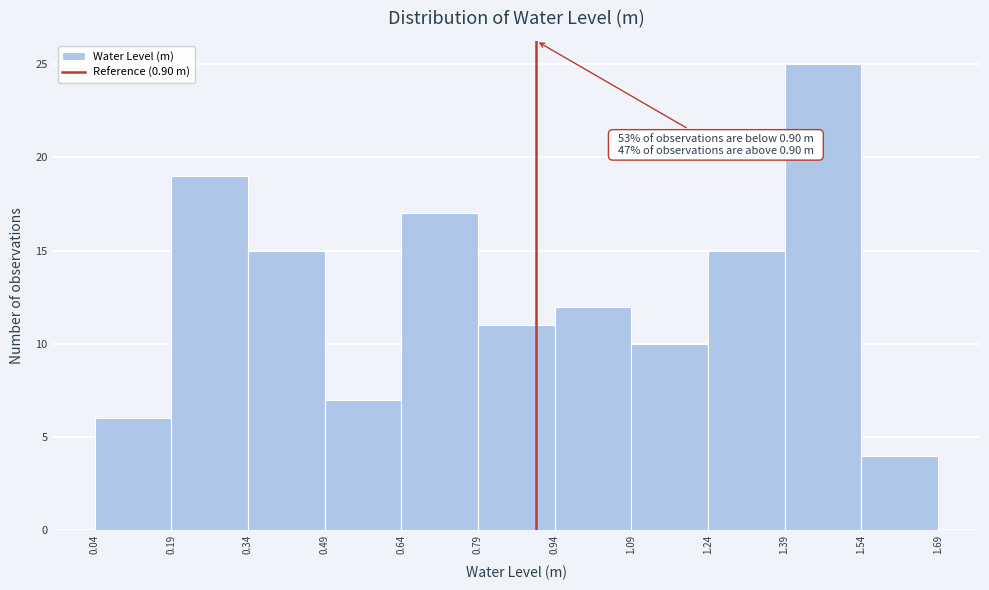

Over which range of the x-axis is the bar tallest?

1.39 to 1.54